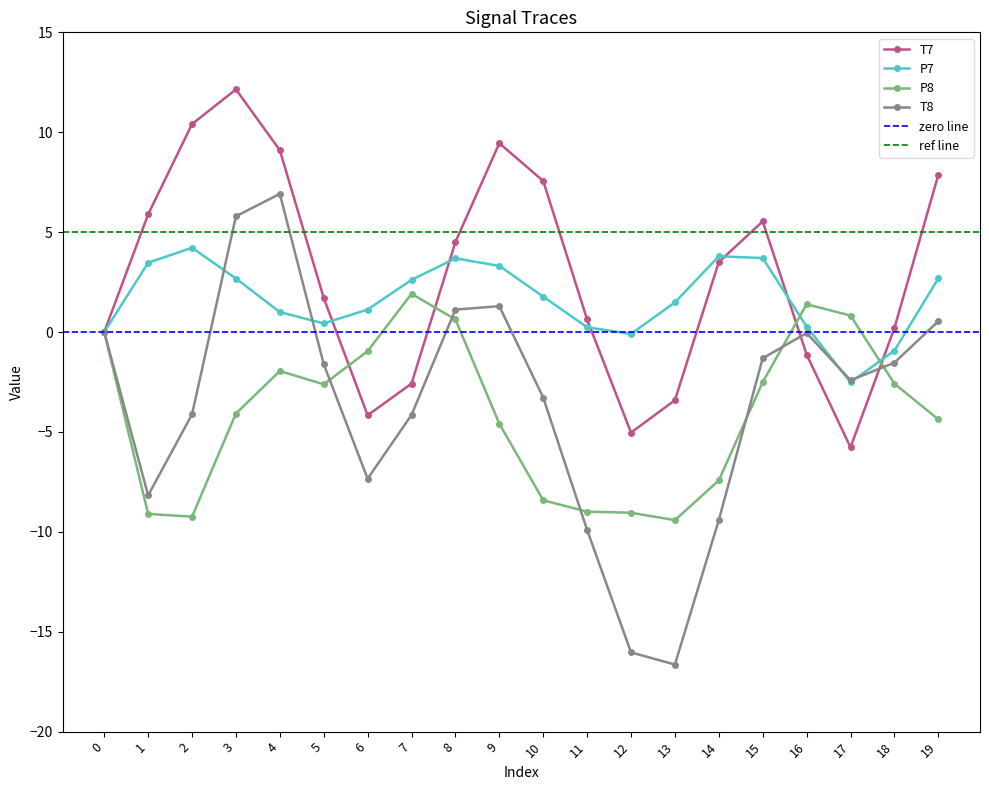

Reading right to left, transcribe all the data shown in this chart.

T7: 7.9	0.2	-5.8	-1.1	5.5	3.5	-3.4	-5.0	0.6	7.6	9.5	4.5	-2.6	-4.2	1.7	9.1	12.1	10.4	5.9	0.0
P7: 2.7	-0.9	-2.5	0.3	3.7	3.8	1.5	-0.1	0.2	1.8	3.3	3.7	2.6	1.1	0.4	1.0	2.7	4.2	3.5	-0.0
P8: -4.4	-2.6	0.8	1.4	-2.5	-7.4	-9.4	-9.0	-9.0	-8.4	-4.6	0.6	1.9	-1.0	-2.6	-2.0	-4.1	-9.2	-9.1	-0.0
T8: 0.5	-1.5	-2.4	-0.0	-1.3	-9.4	-16.6	-16.0	-9.9	-3.3	1.3	1.1	-4.2	-7.3	-1.6	6.9	5.8	-4.1	-8.2	0.0